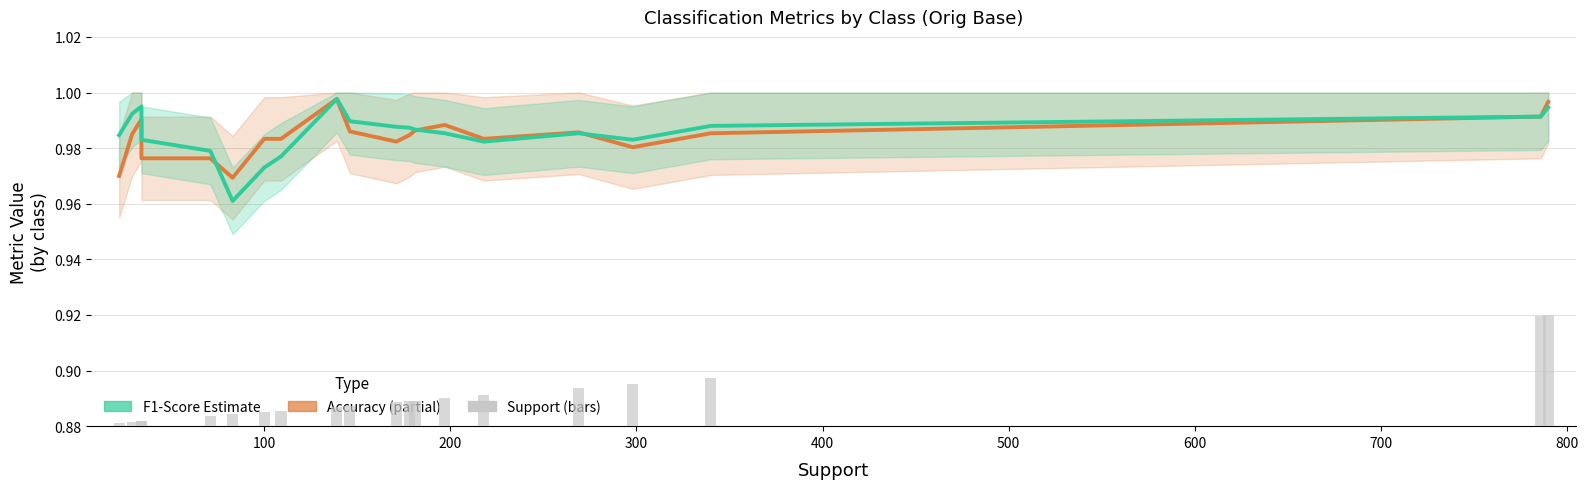

What position from the left is 700?

8